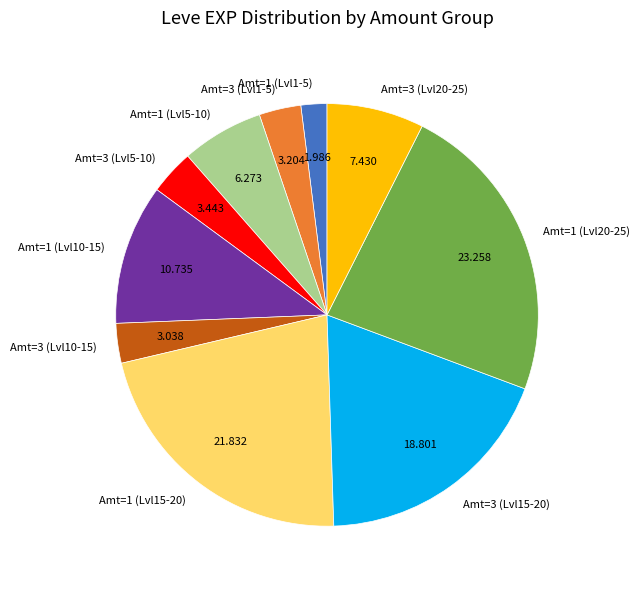

Is the sum of Amt=3 (Lvl5-10) and Amt=1 (Lvl10-15) greater than half?

No